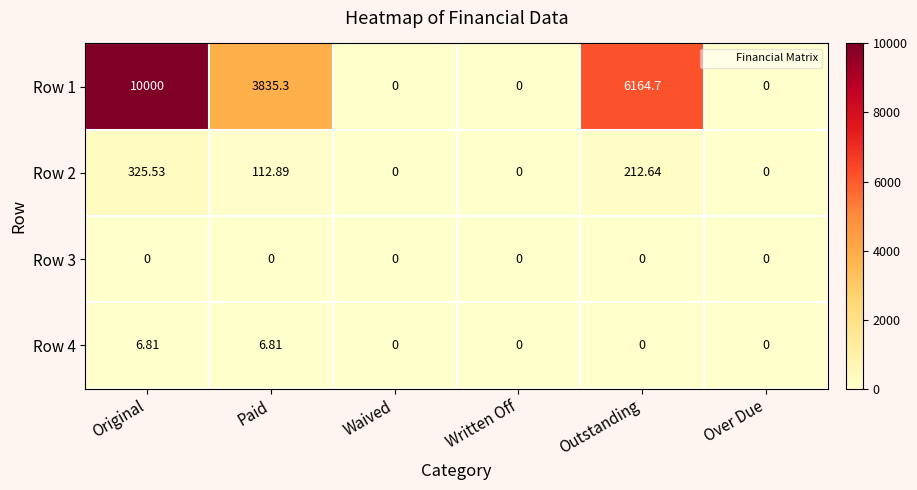

At which label does Row 2 reach its peak?

Original